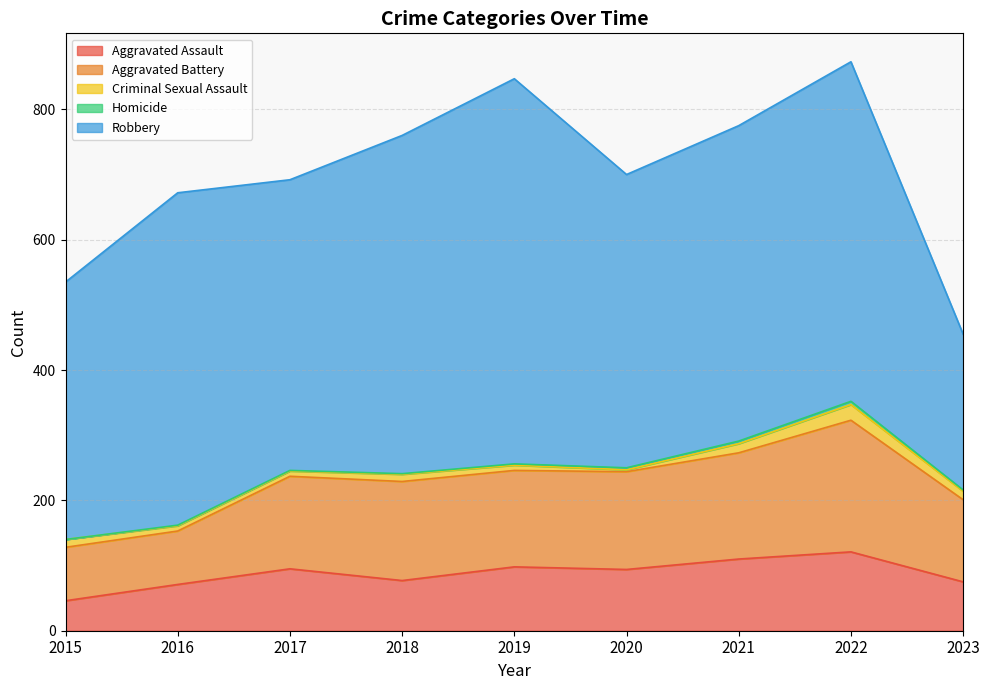

Reading left to right, transcribe all the data shown in this chart.

Aggravated Assault: 46	71	95	77	98	94	110	121	75
Aggravated Battery: 82	82	142	152	148	150	163	202	126
Criminal Sexual Assault: 12	8	8	11	8	3	14	24	13
Homicide: 0	1	1	1	2	3	4	5	2
Robbery: 395	510	446	519	591	450	484	521	239